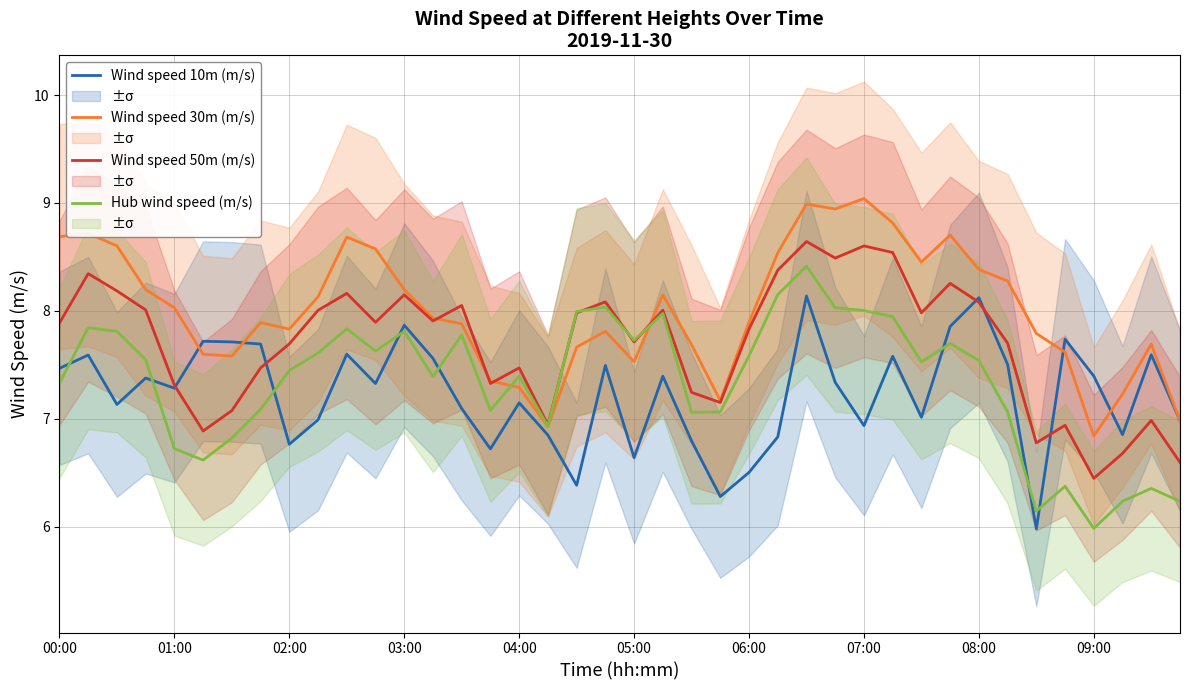

What is the difference between the Wind speed 50m (m/s) values at 00:00 and 02:00?

0.2